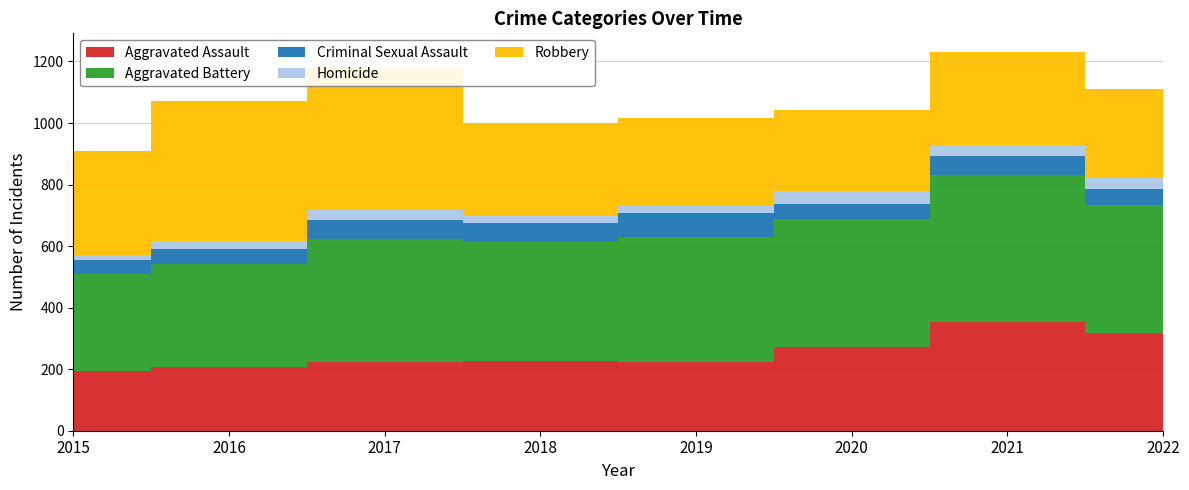

Reading left to right, extract all data points from this chart.

Aggravated Assault: 2015=194	2016=206	2017=224	2018=225	2019=223	2020=273	2021=352	2022=317
Aggravated Battery: 2015=316	2016=336	2017=400	2018=389	2019=407	2020=416	2021=479	2022=418
Criminal Sexual Assault: 2015=46	2016=50	2017=61	2018=60	2019=77	2020=48	2021=61	2022=51
Homicide: 2015=15	2016=26	2017=33	2018=25	2019=22	2020=41	2021=38	2022=35
Robbery: 2015=337	2016=454	2017=460	2018=301	2019=287	2020=263	2021=300	2022=291